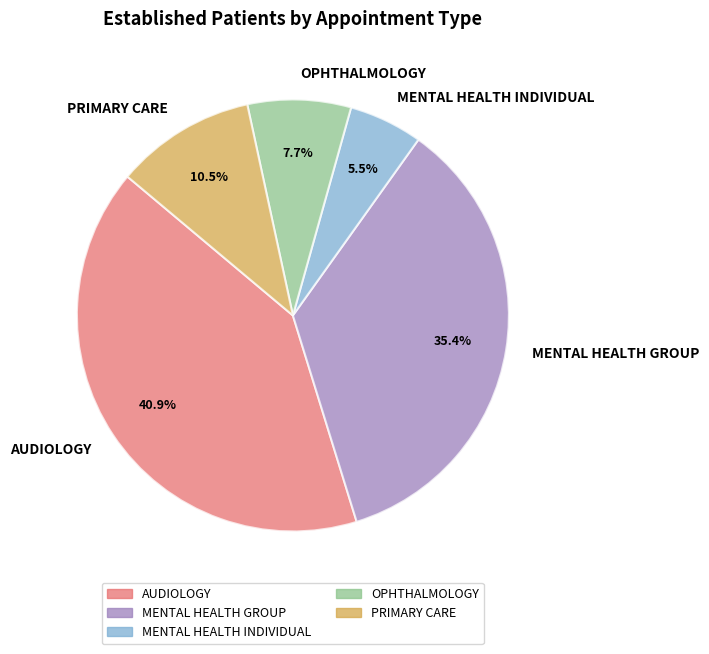

To the nearest percent, what is the difference between the largest and smallest slice percentages?

35%